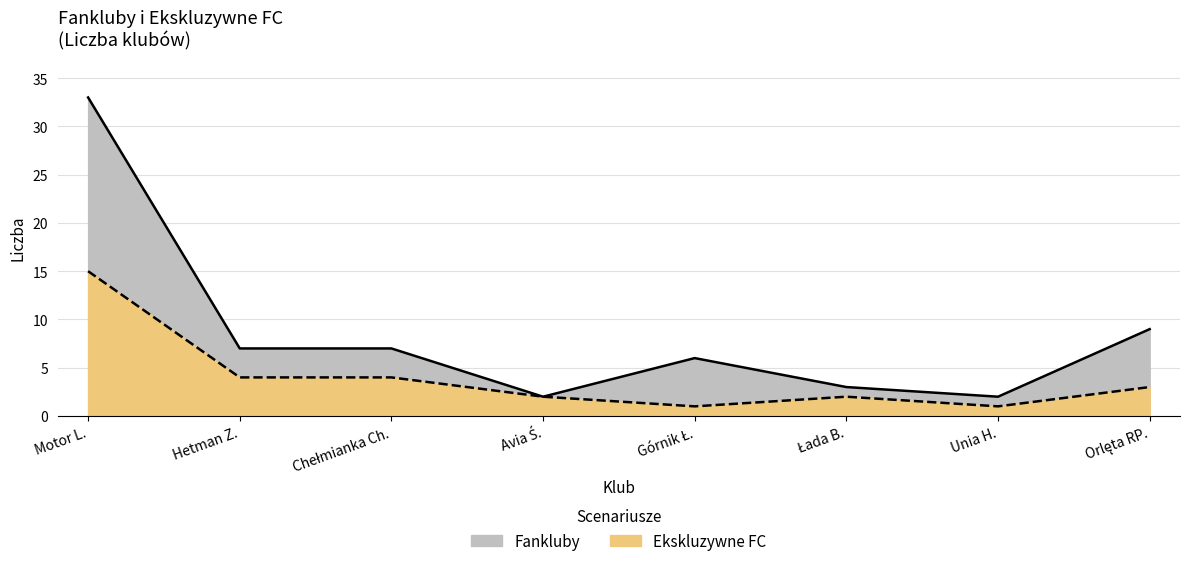

Reading left to right, what are all the values shown in this chart?

Fankluby: Motor L.=33	Hetman Z.=7	Chełmianka Ch.=7	Avia Ś.=2	Górnik Ł.=6	Łada B.=3	Unia H.=2	Orlęta RP.=9
Ekskluzywne FC: Motor L.=15	Hetman Z.=4	Chełmianka Ch.=4	Avia Ś.=2	Górnik Ł.=1	Łada B.=2	Unia H.=1	Orlęta RP.=3